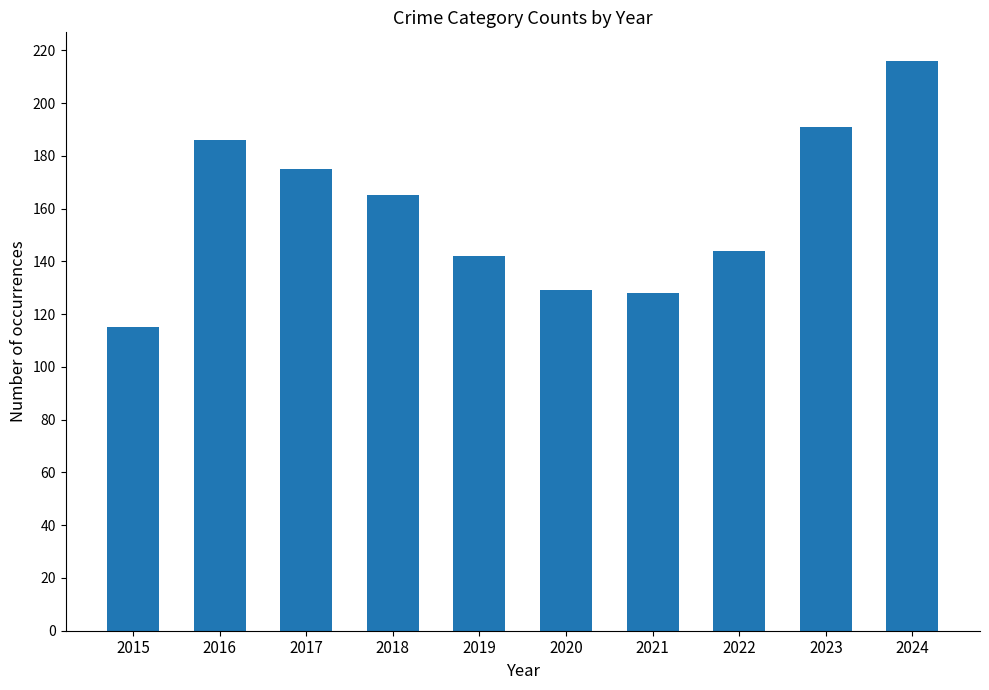

Is it true that the value at 2017 is 263?

False